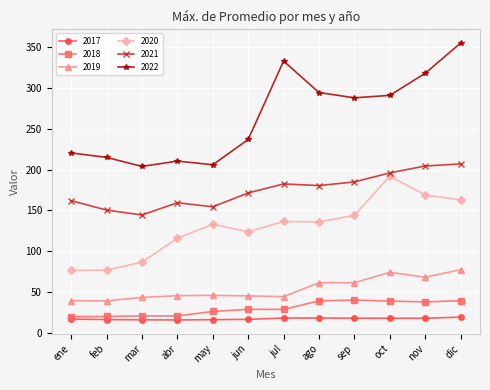

True or false: 2018 and 2019 intersect in this chart.

False